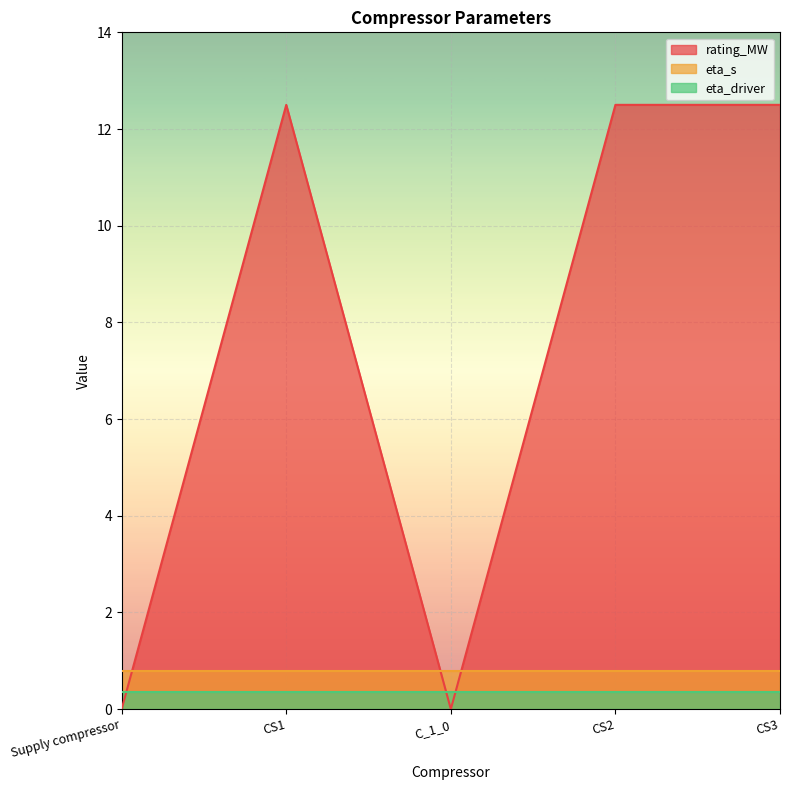

What position from the right is Supply compressor?

5